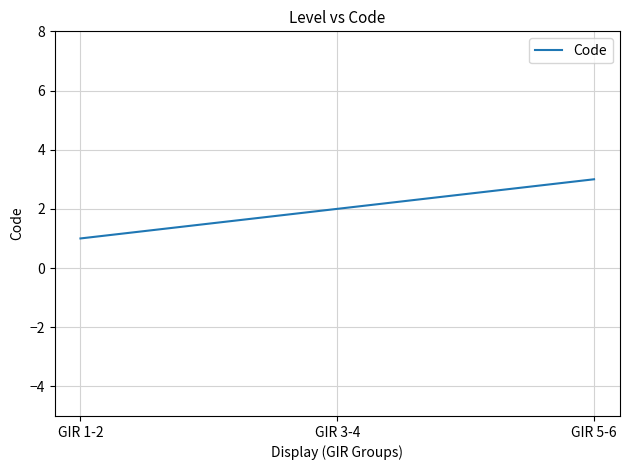

What is the sum of all values?

6